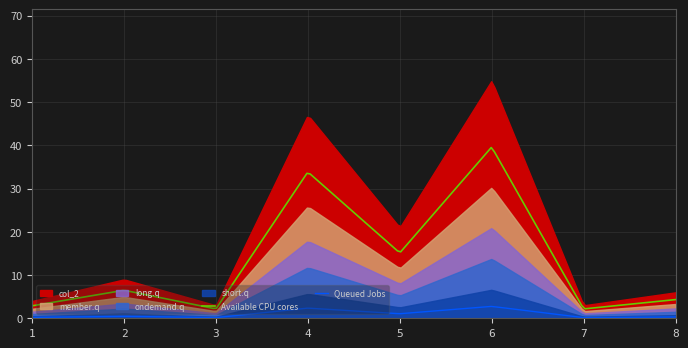

How many points are lower than both their immediate neighbors (excluding endpoints)?

3